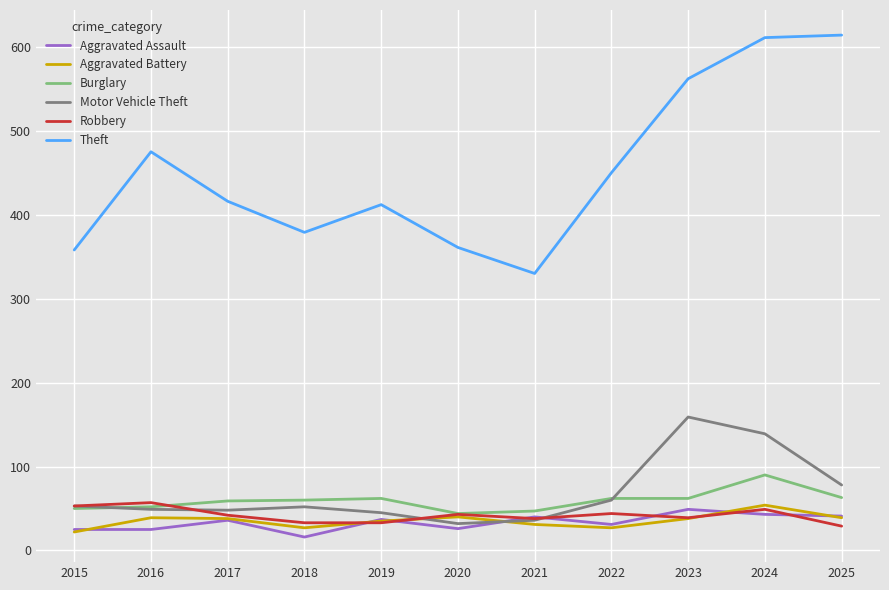

Is it true that Motor Vehicle Theft equals 53 at 2015?

True